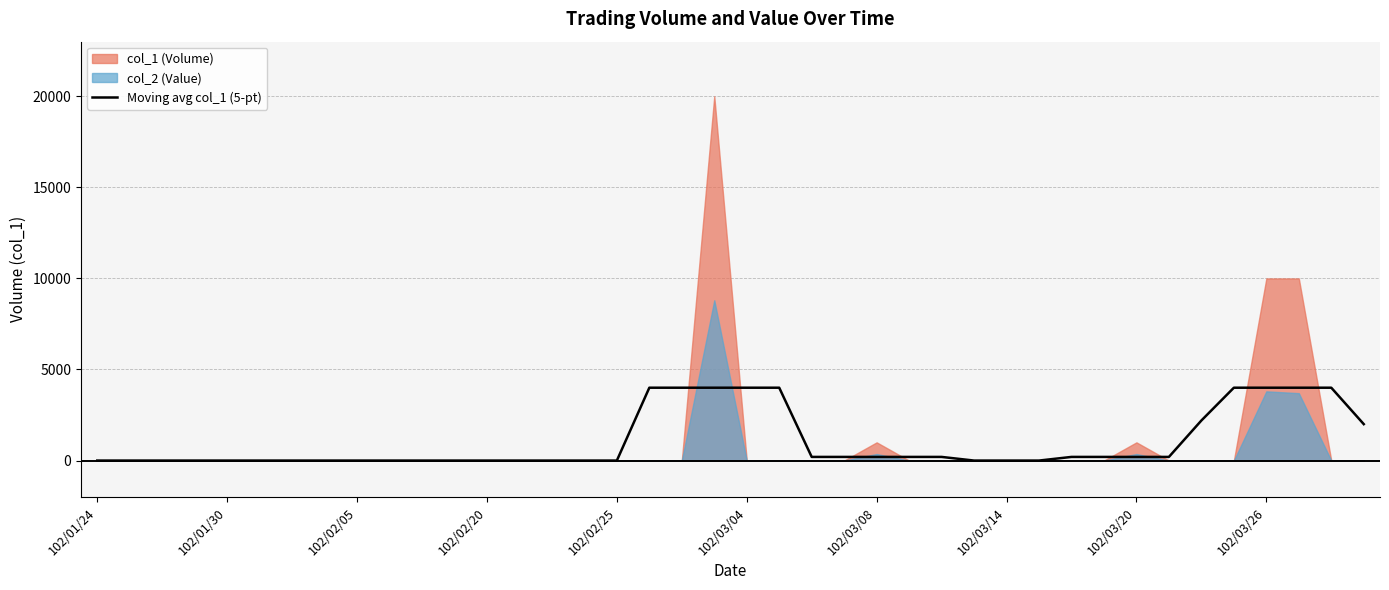

How many lines are shown in the chart?

1